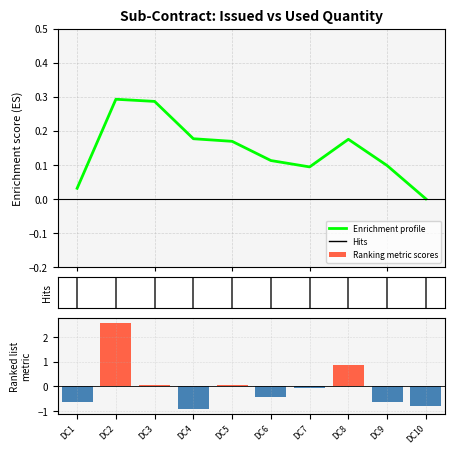

Which series changed the most between DC1 and DC5?

Ranking metric scores